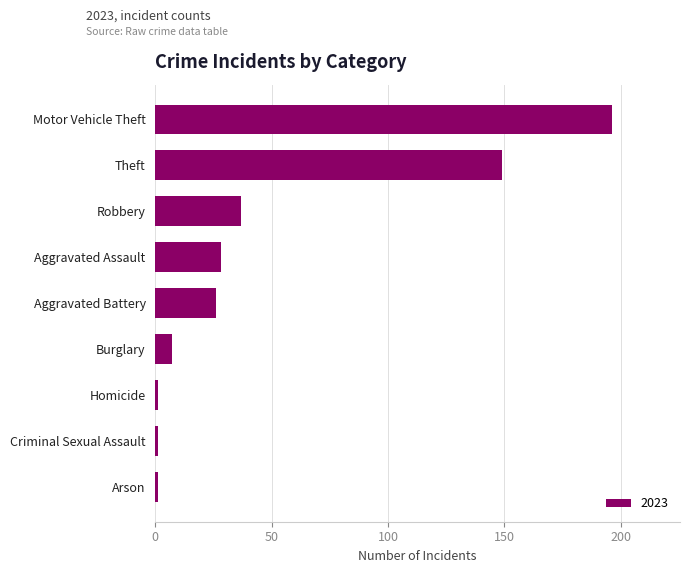

Is it true that the value at Theft is 224?

False